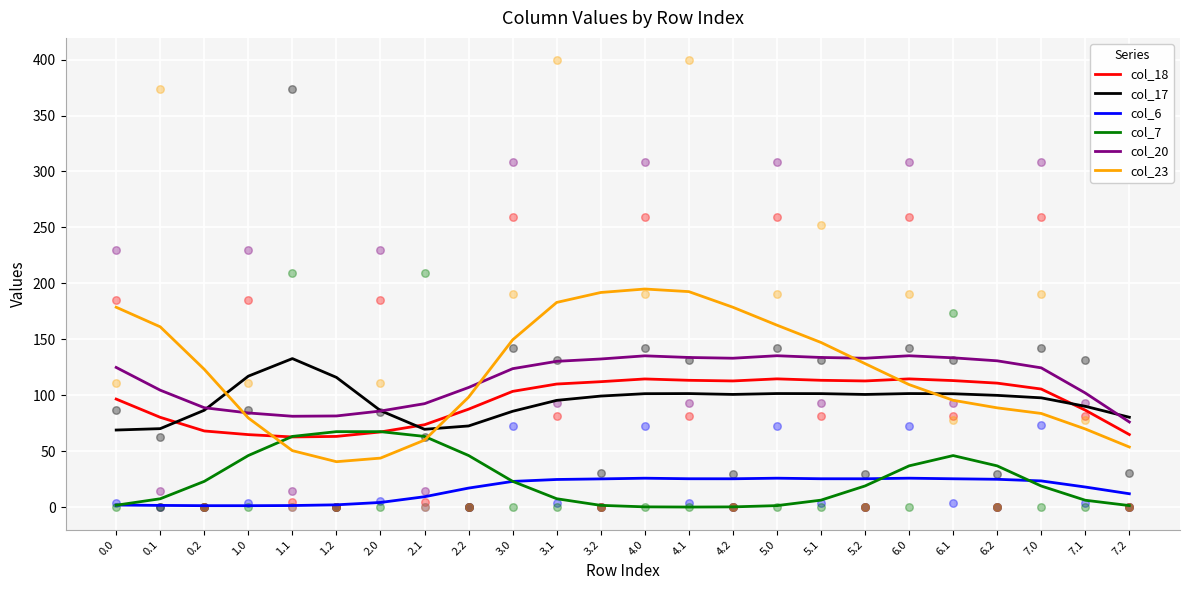

Which series has the largest Y range (max minus min)?

col_23